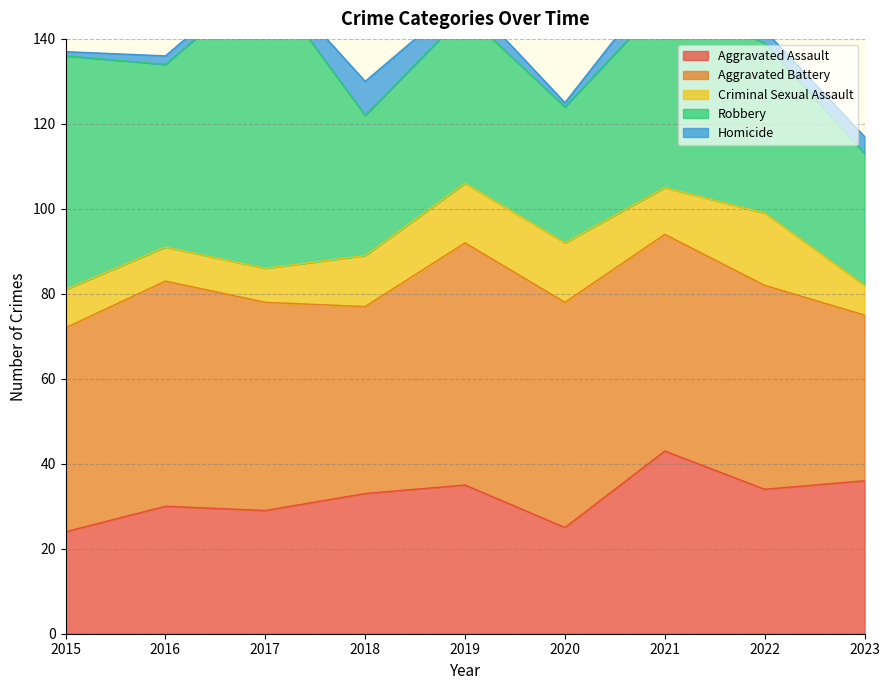

What is the value of the Aggravated Assault point at the 6th from the left?

25